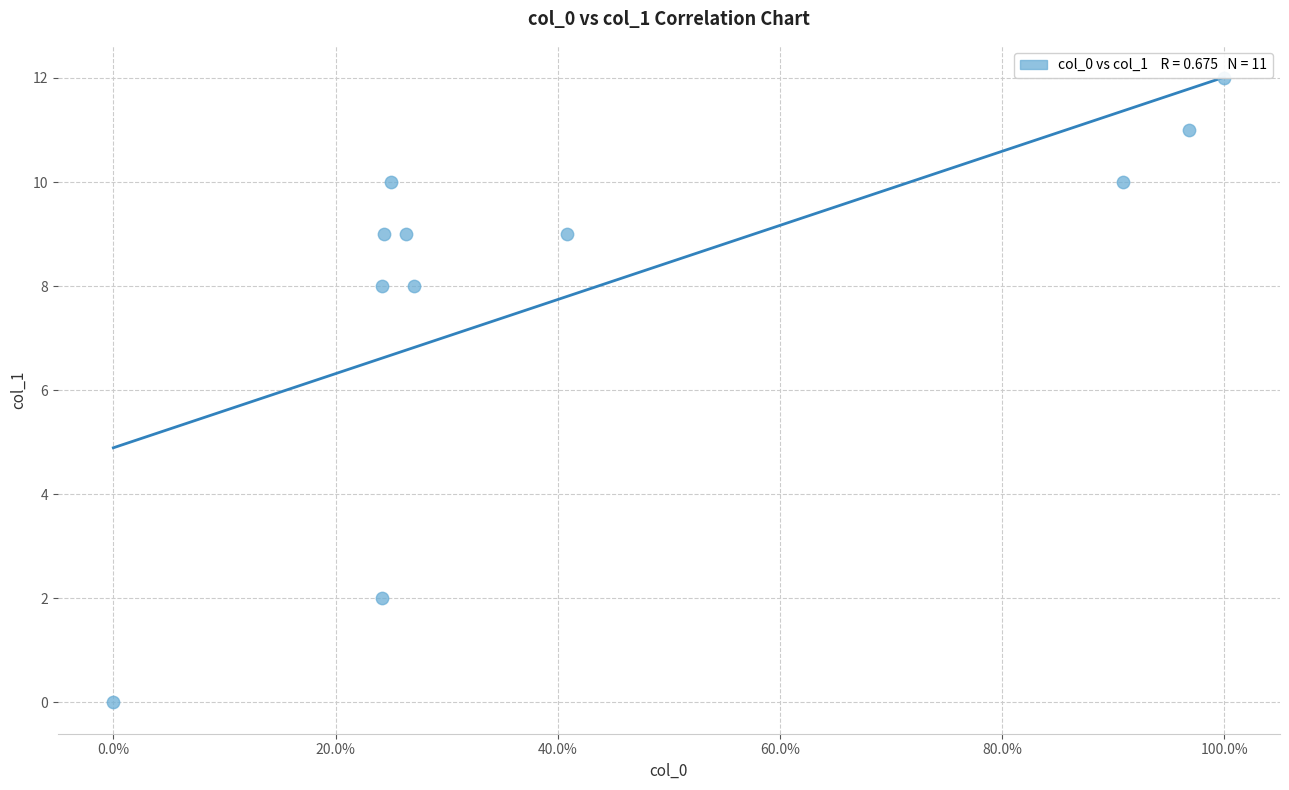

What is the range of Y values (max minus min)?

12